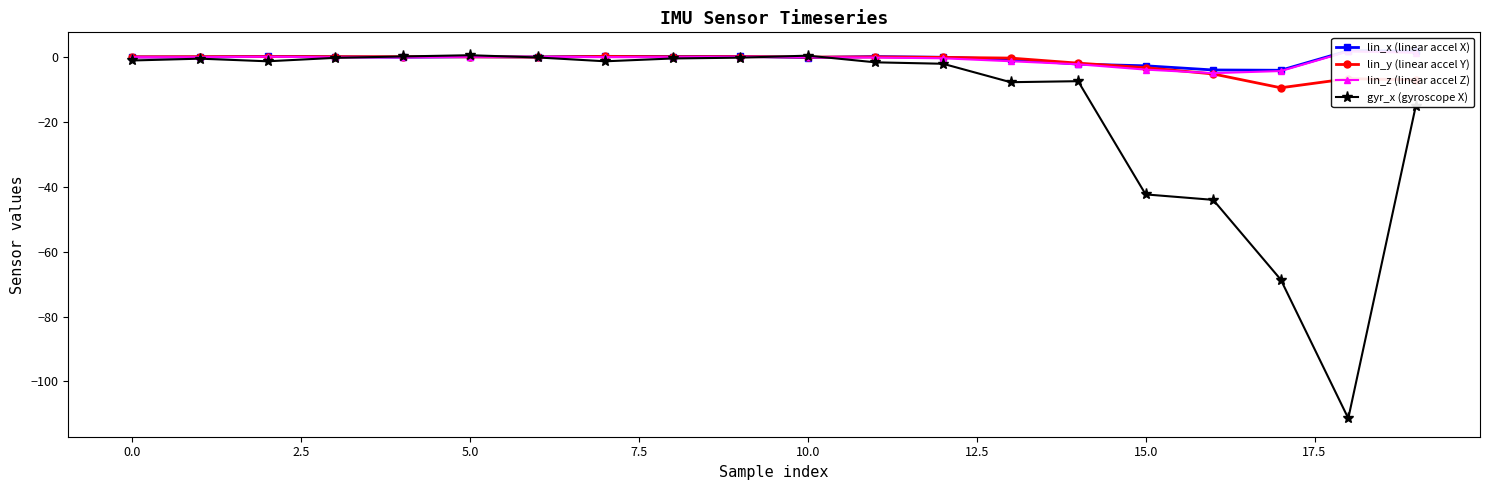

What is the average value of the lin_z (linear accel Z) series?

-0.8